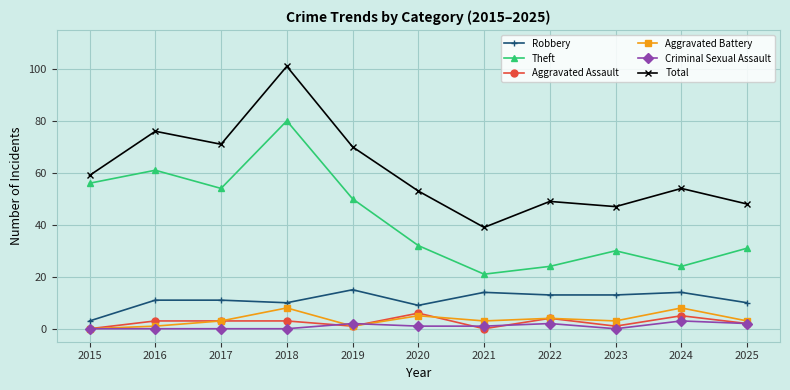

The Theft series shows 86 at 2015. True or false?

False